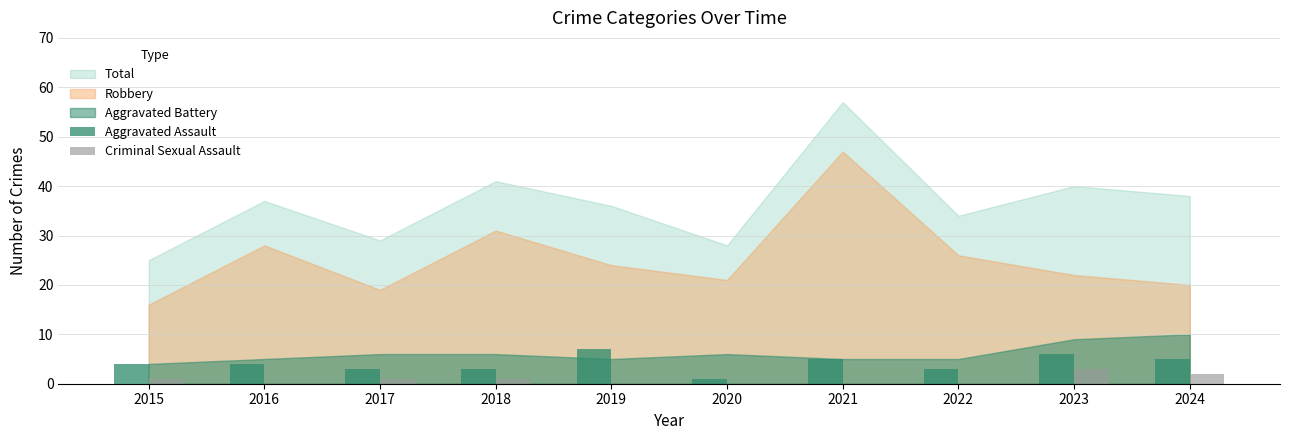

What is the highest value of the Aggravated Assault series?

7